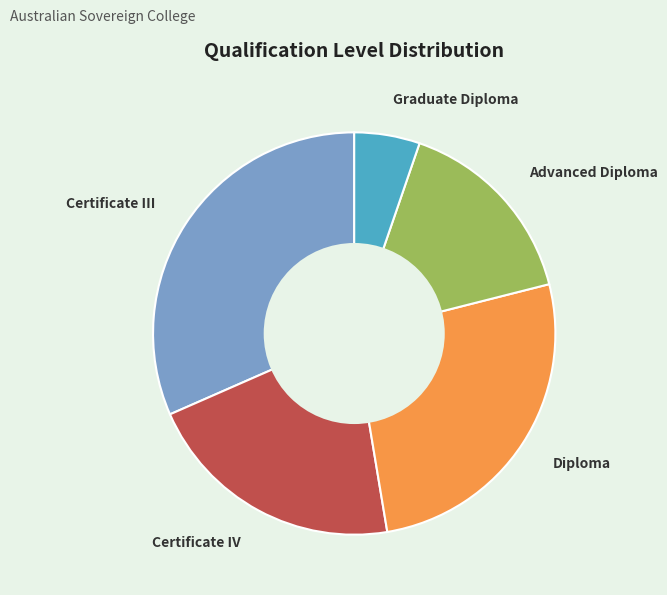

Rank the categories by value from highest to lowest.

Certificate III, Diploma, Certificate IV, Advanced Diploma, Graduate Diploma